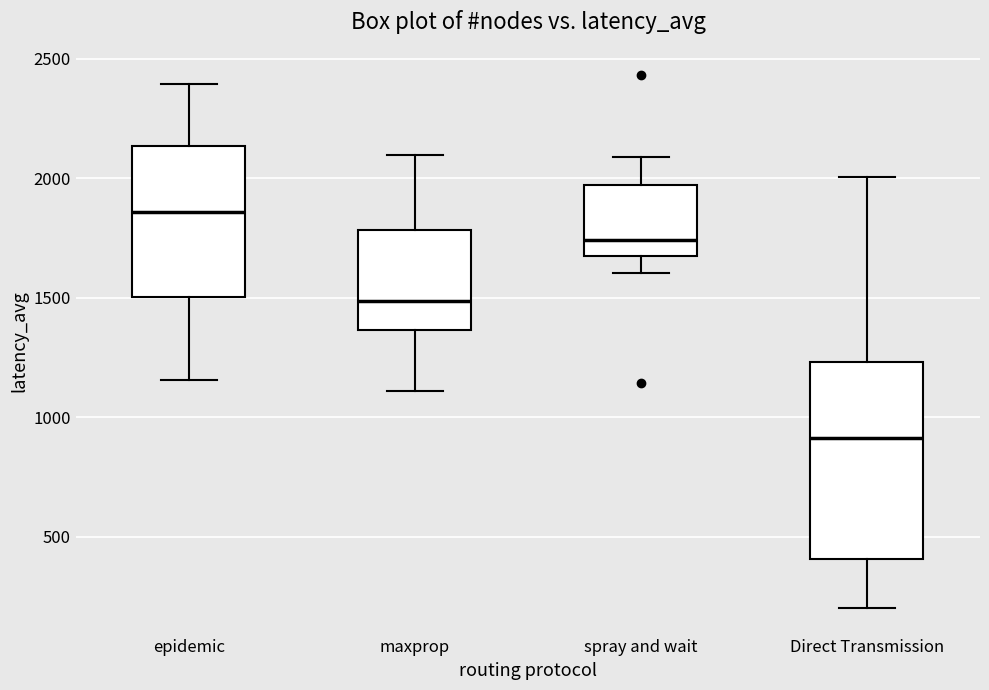

Reading left to right, read every box against the y-axis: the position of its median line, the range the box covers, and the ends of its whiskers. The values are not printed on the chart, so give them approximately, as read against the axis.

epidemic: median 1850, box 1500 to 2150, whiskers 1150 to 2400
maxprop: median 1500, box 1350 to 1800, whiskers 1100 to 2100
spray and wait: median 1750, box 1650 to 1950, whiskers 1600 to 2100
Direct Transmission: median 900, box 400 to 1250, whiskers 200 to 2000